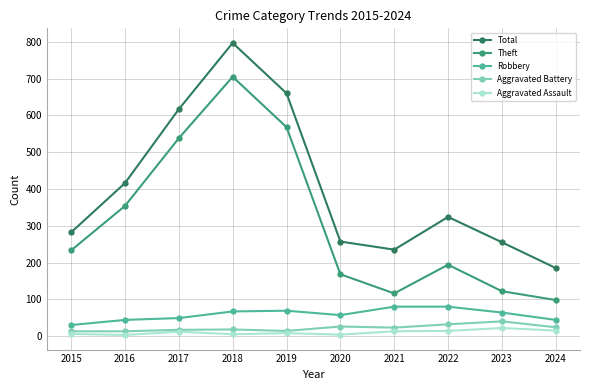

What is the value of the Total point at the 10th from the left?

185